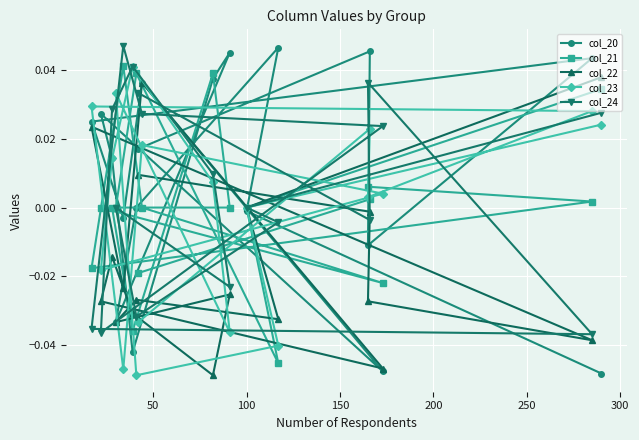

Rank the series by their maximum value, from highest to lowest.

col_24, col_20, col_21, col_23, col_22